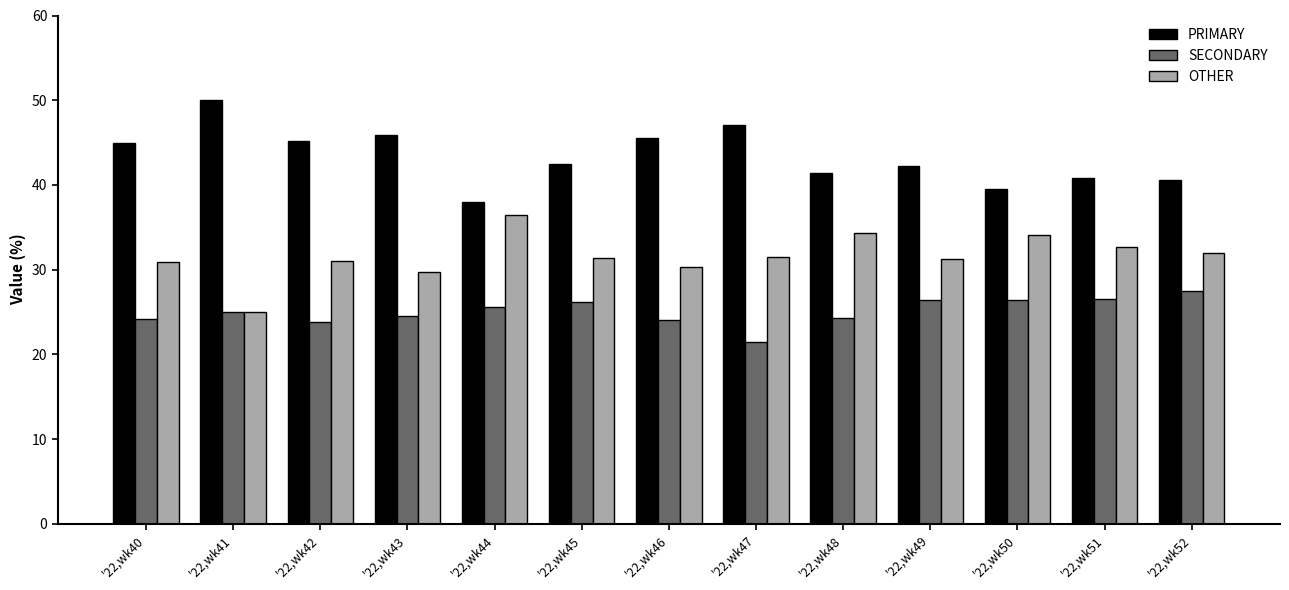

What are all the series names shown in the legend?

PRIMARY, SECONDARY, OTHER